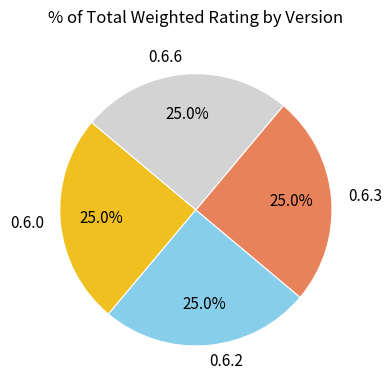

How many segments does this pie chart have?

4